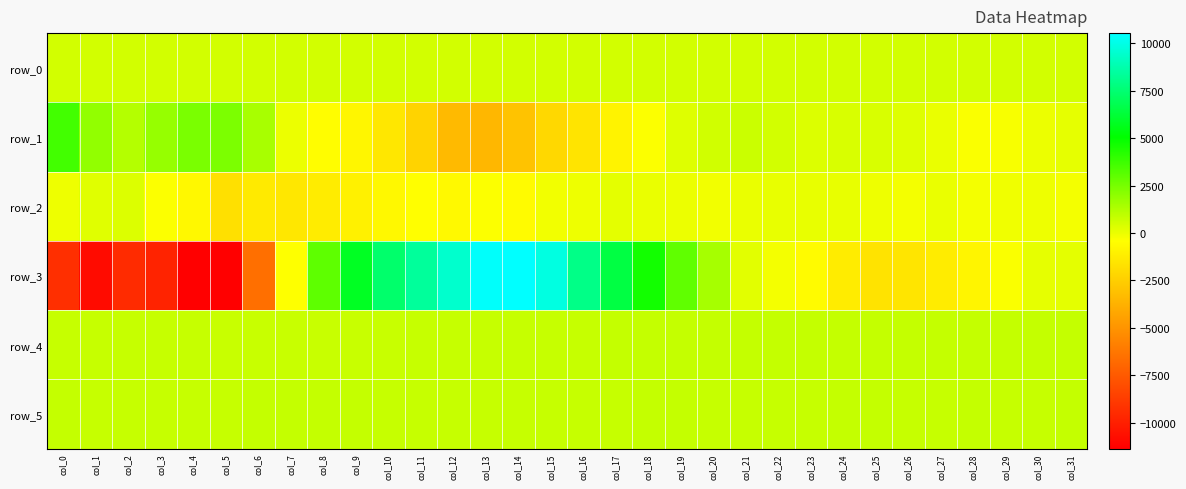

Is the value of row_3 at col_1 greater than the value of row_5 at col_22?

No